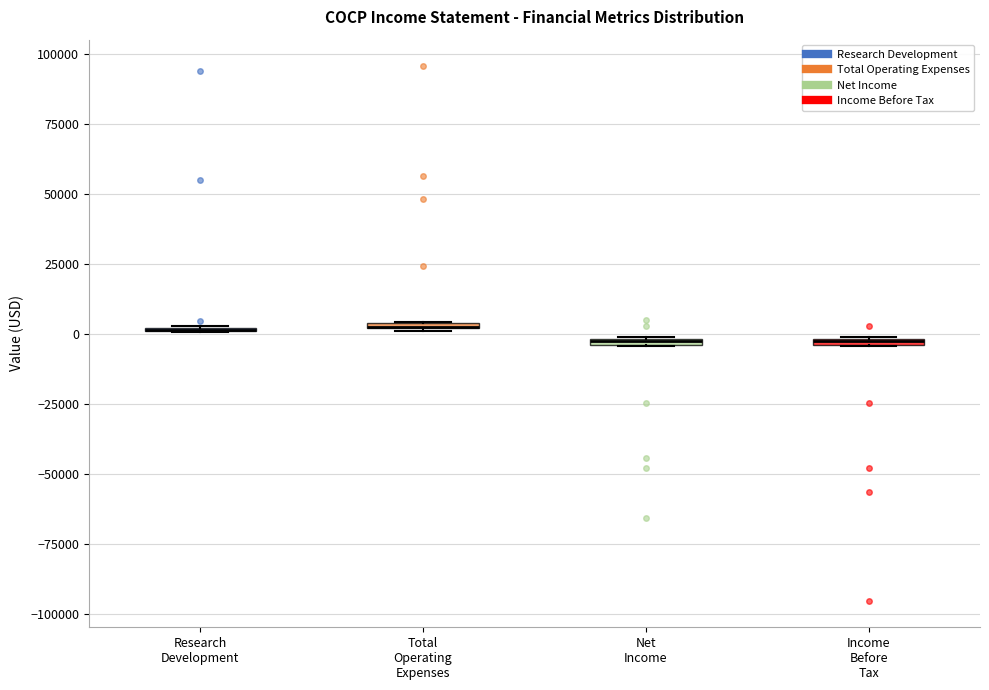

Where is the lower edge of the box for Total Operating Expenses on the y-axis? The values are not printed on the chart, so give them approximately, as read against the axis.

0